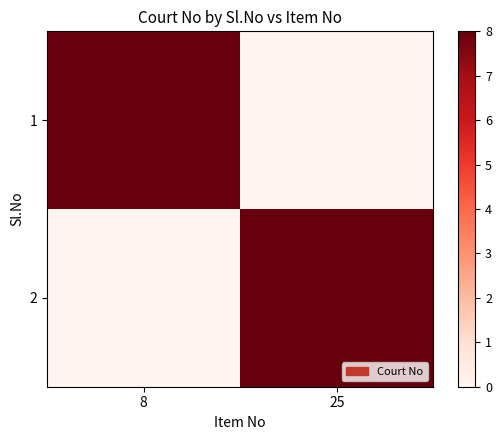

How many data points does each series have?

2